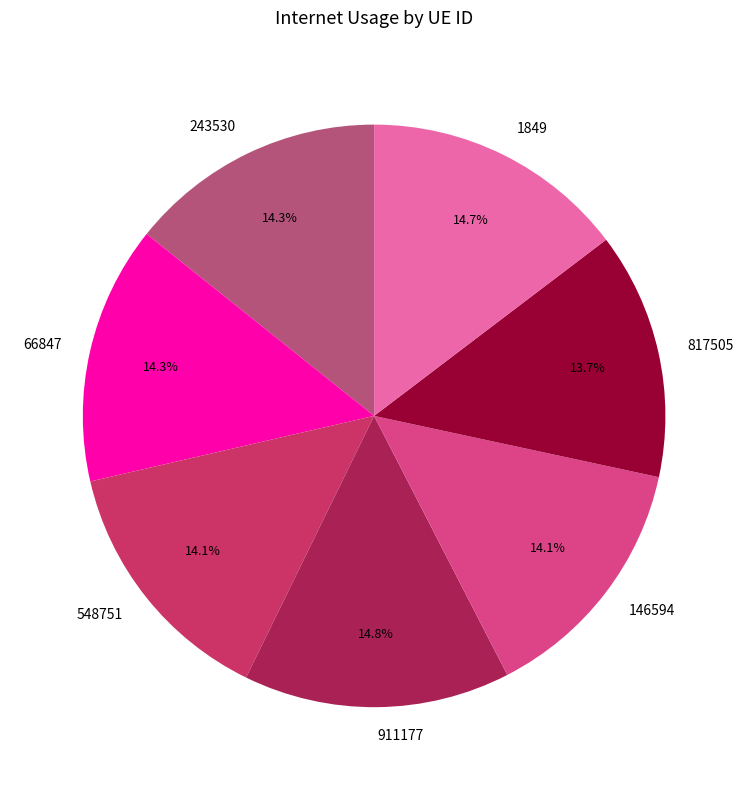

How many segments does this pie chart have?

7